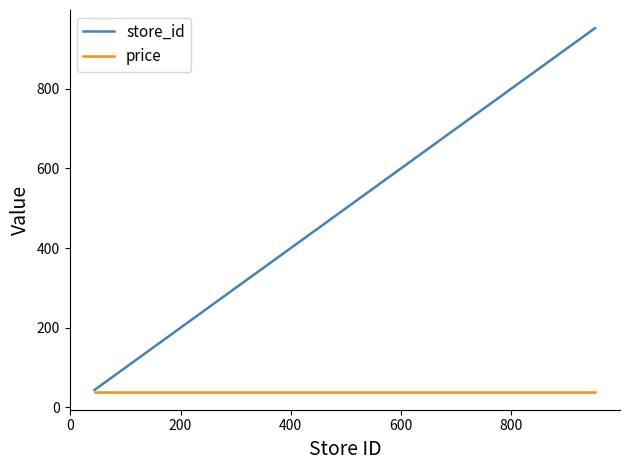

What is the difference between the maximum and minimum values in the store_id series?

908.0